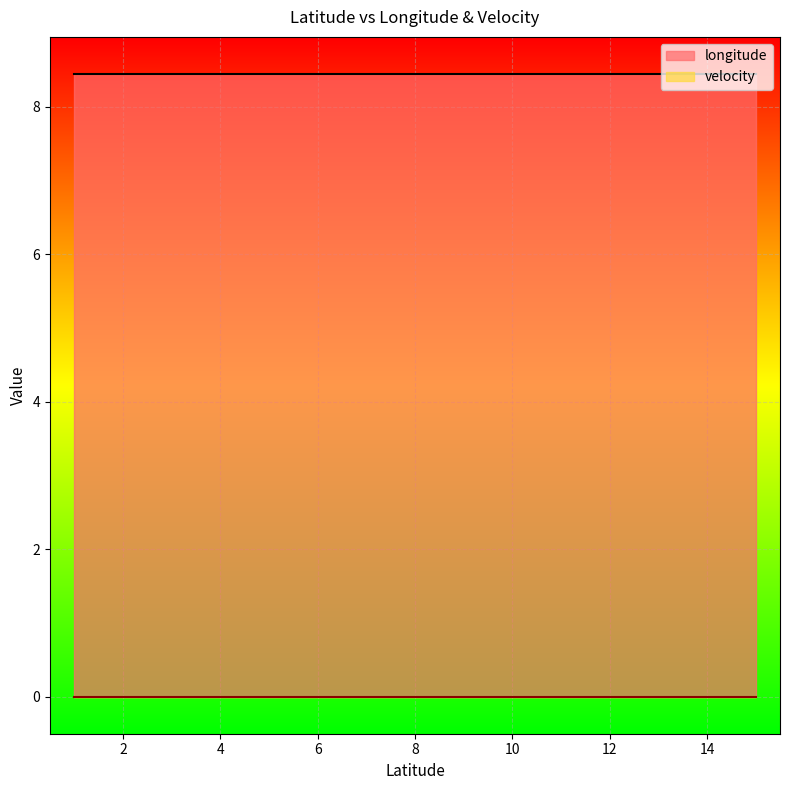

Is it true that longitude equals 14.2 at 10?

False